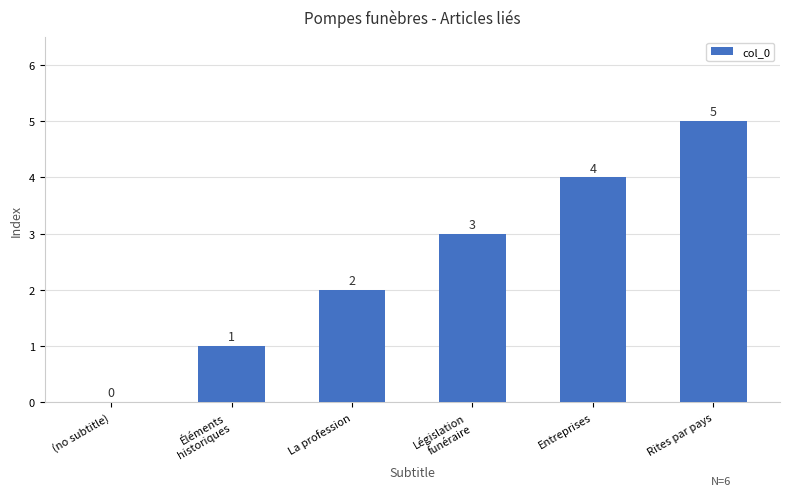

What value does the data have at Entreprises?

4